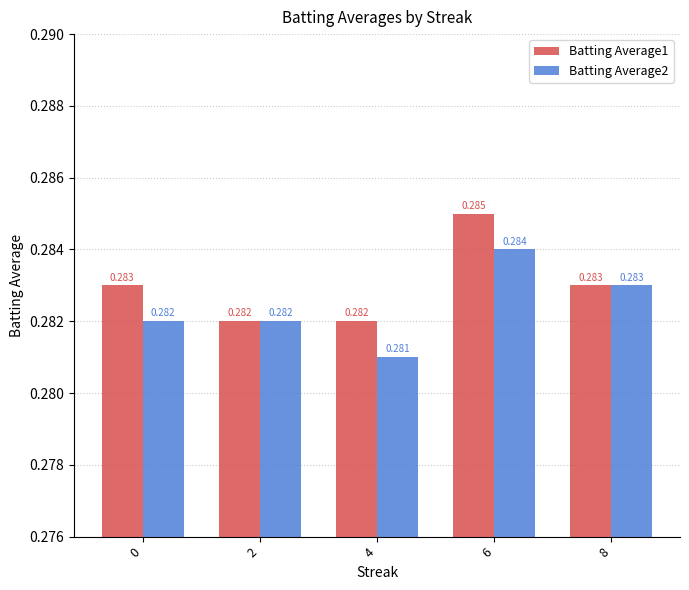

How many Batting Average1 values are between 0 and 1?

5